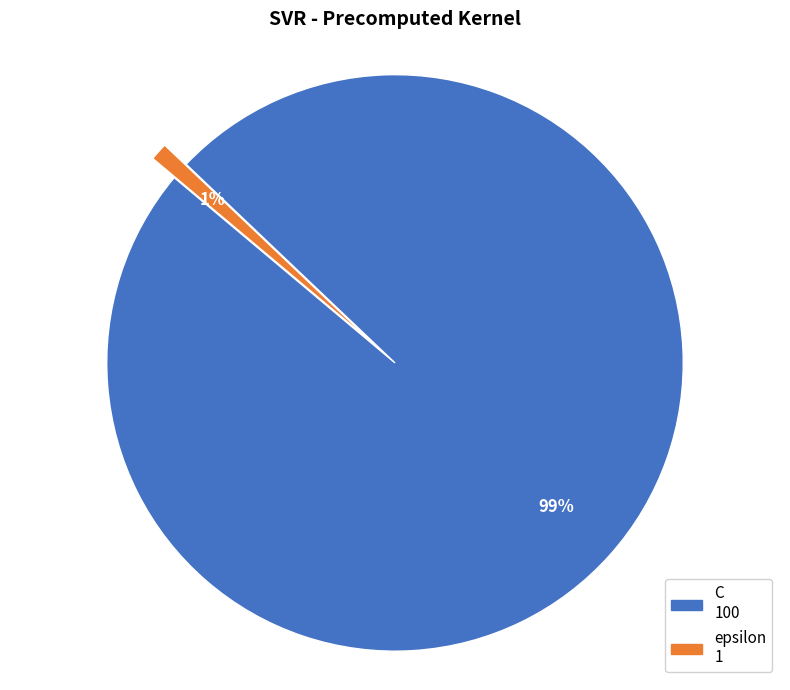

Between C and epsilon, which is larger?

C